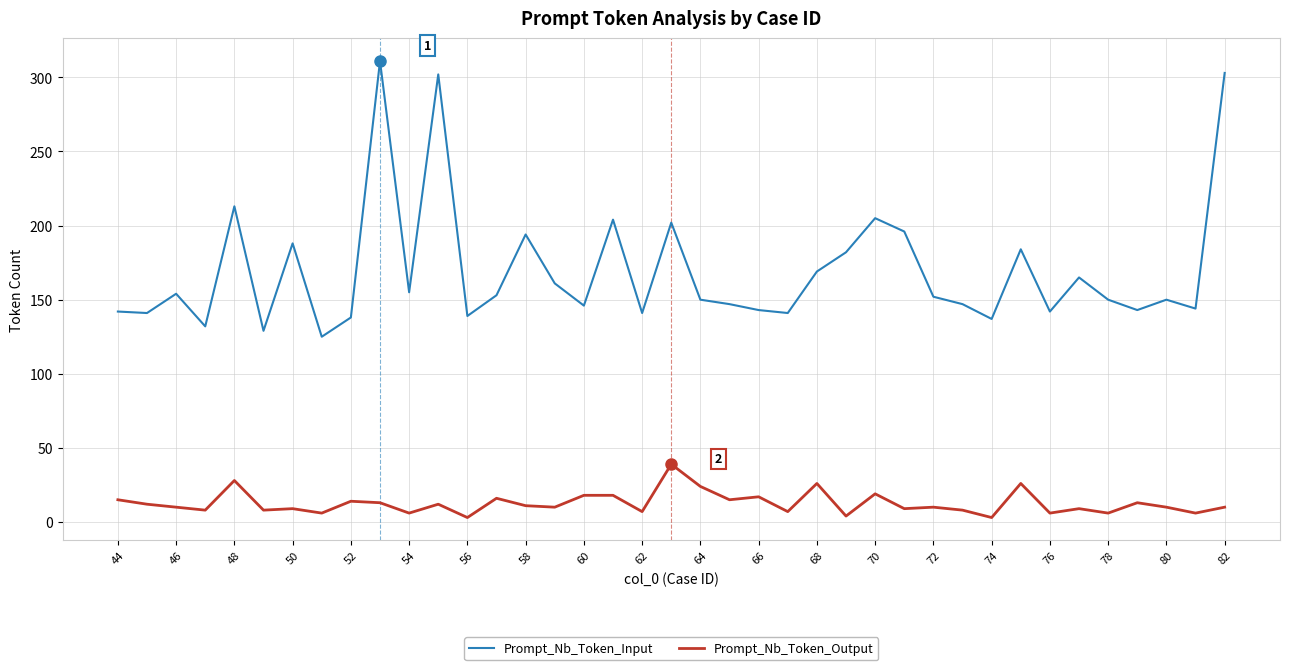

Rank the series by their average value, from highest to lowest.

Prompt_Nb_Token_Input, Prompt_Nb_Token_Output